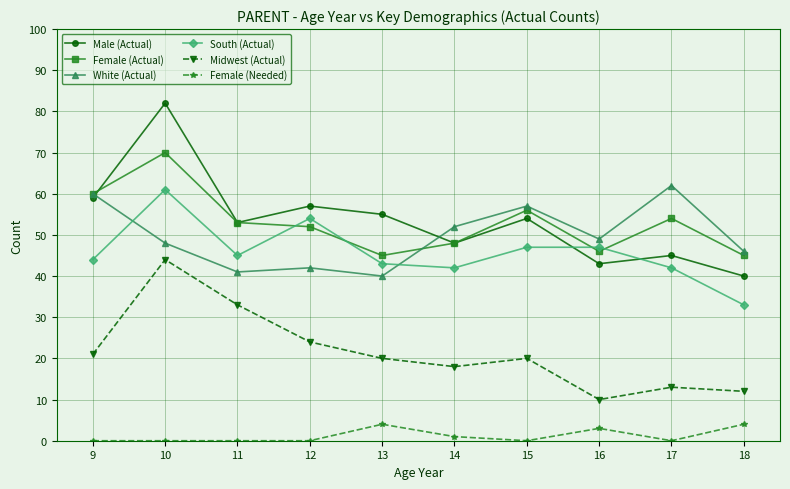

True or false: Male (Actual) and Midwest (Actual) intersect in this chart.

False